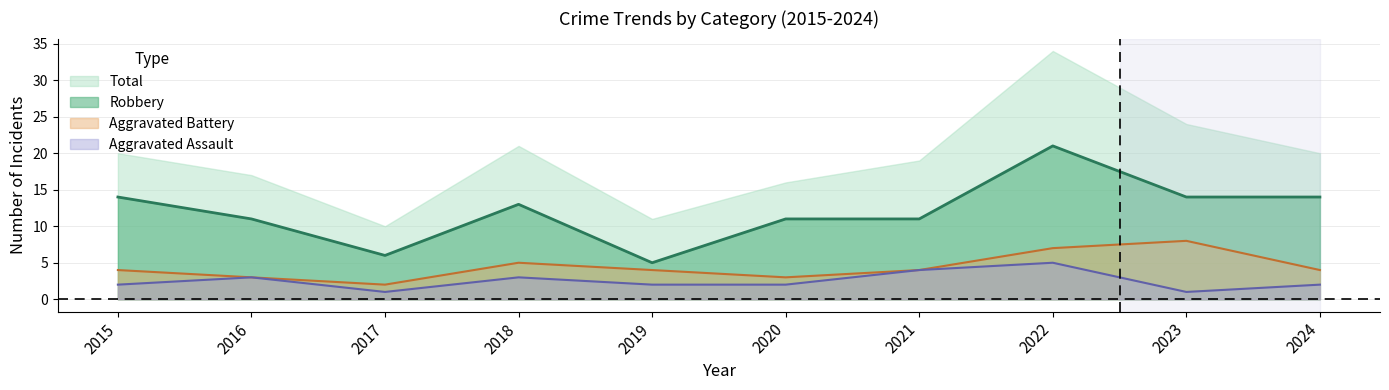

What are all the series names shown in the legend?

Total, Robbery, Aggravated Battery, Aggravated Assault